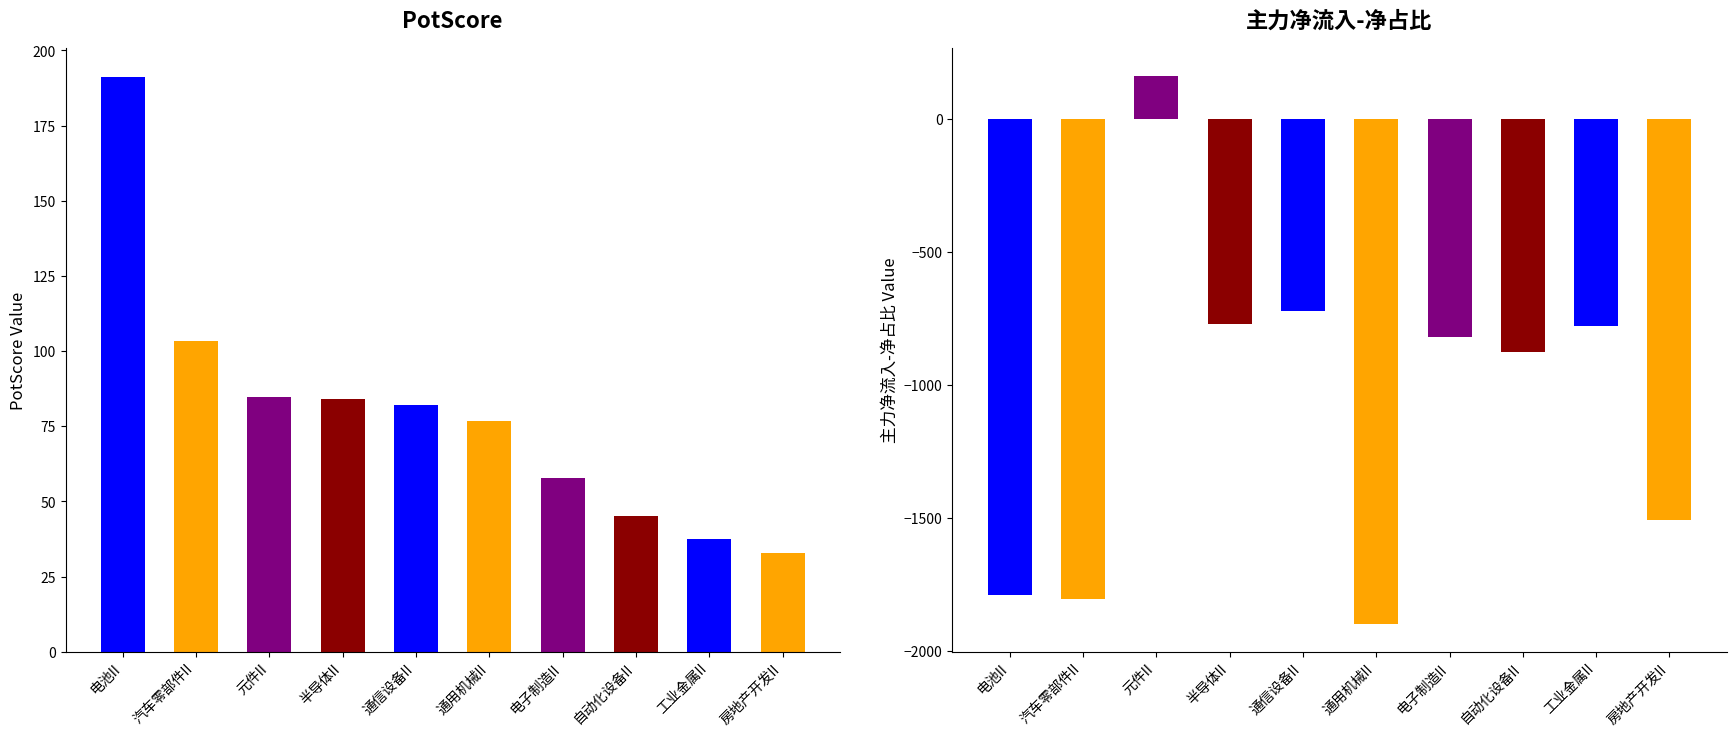

Rank the categories by PotScore value from lowest to highest.

房地产开发II, 工业金属II, 自动化设备II, 电子制造II, 通用机械II, 通信设备II, 半导体II, 元件II, 汽车零部件II, 电池II